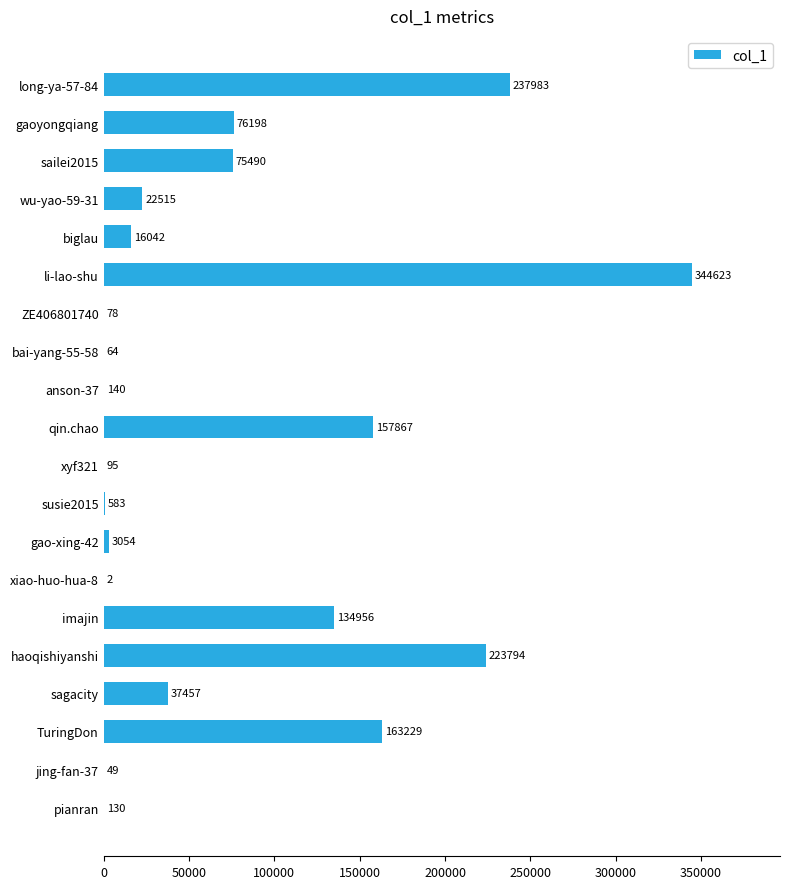

What is the sum of the values at anson-37 and xyf321?

235